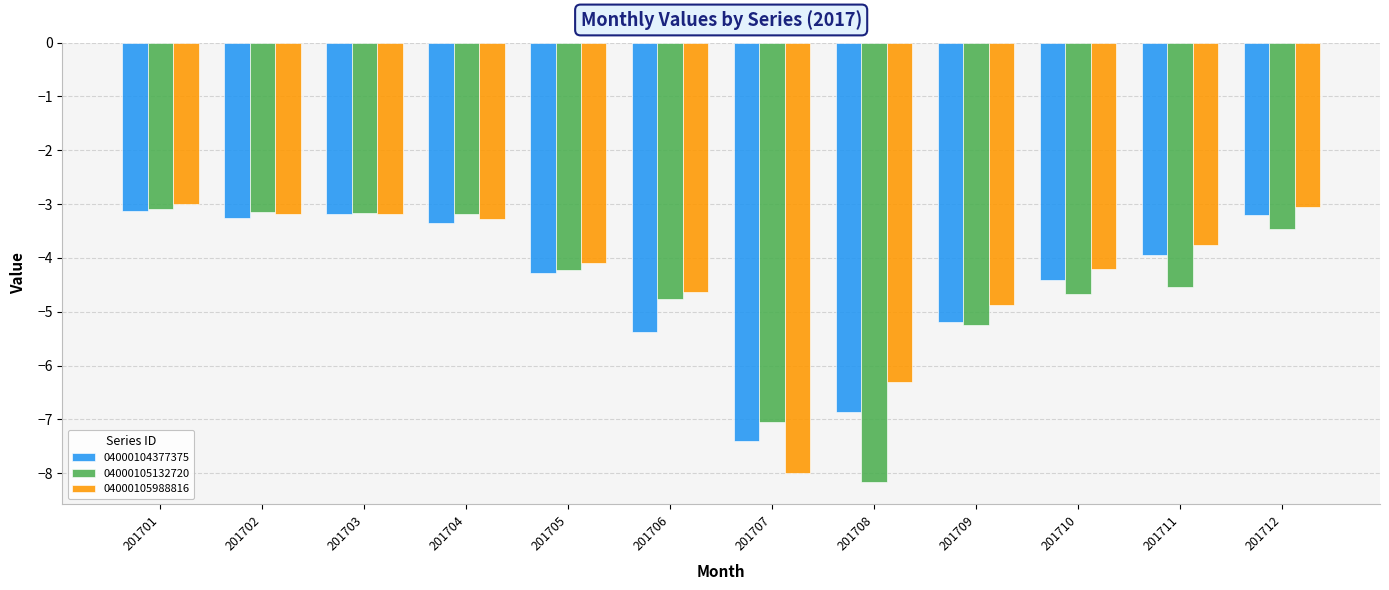

What is the average value of the 04000104377375 series?

-4.5